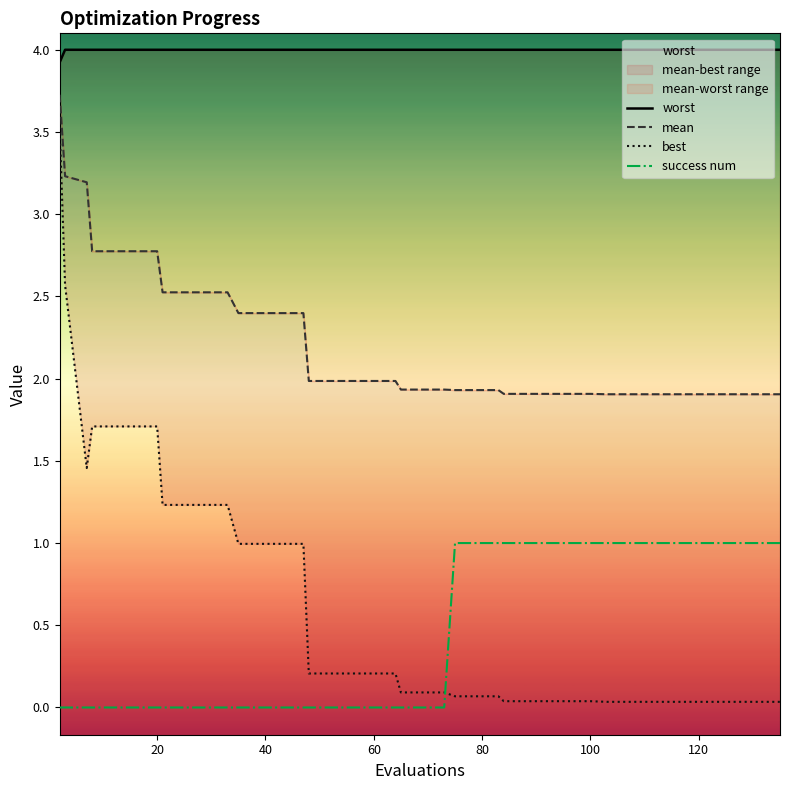

How many times do success num and best cross each other?

1